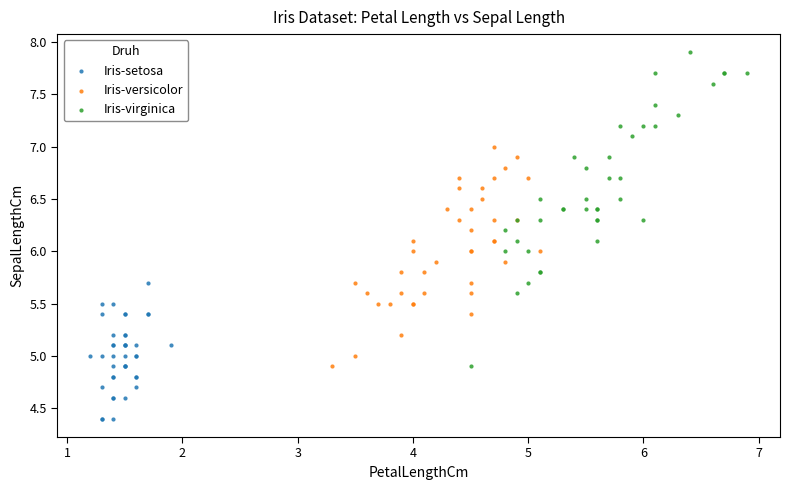

Which series has the largest Y range (max minus min)?

Iris-virginica